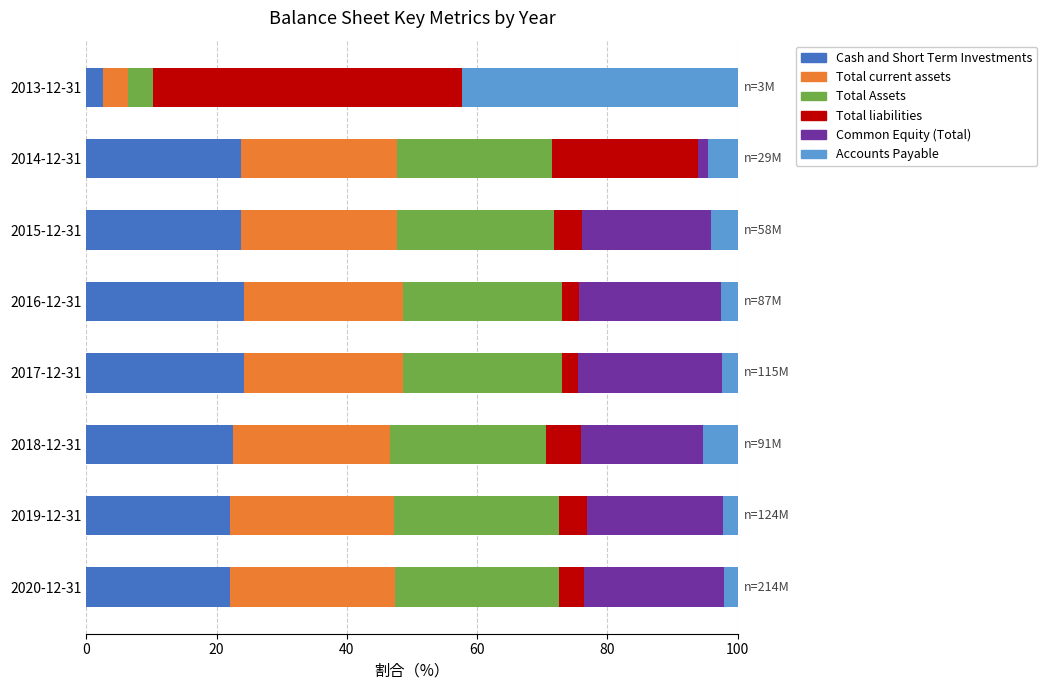

What is the total value across all series at 2017-12-31?

100.0